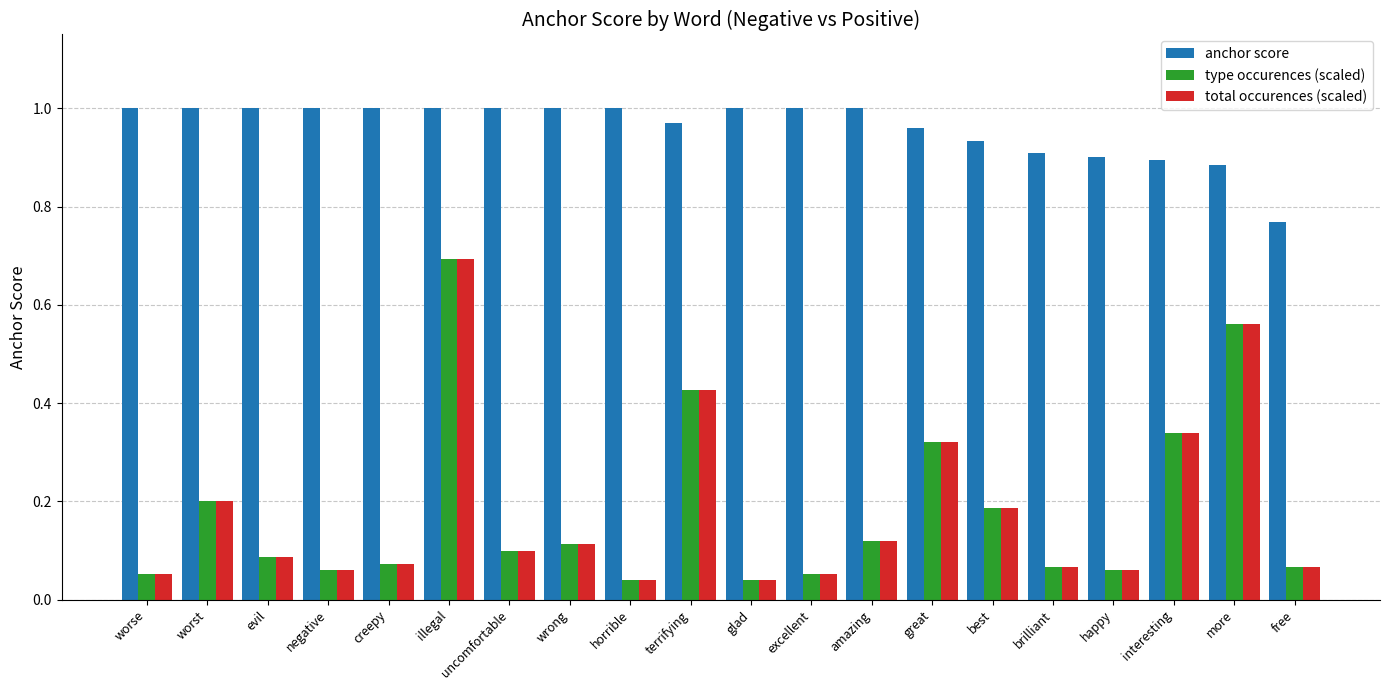

Is it true that type occurences (scaled) equals 0.6 at terrifying?

False